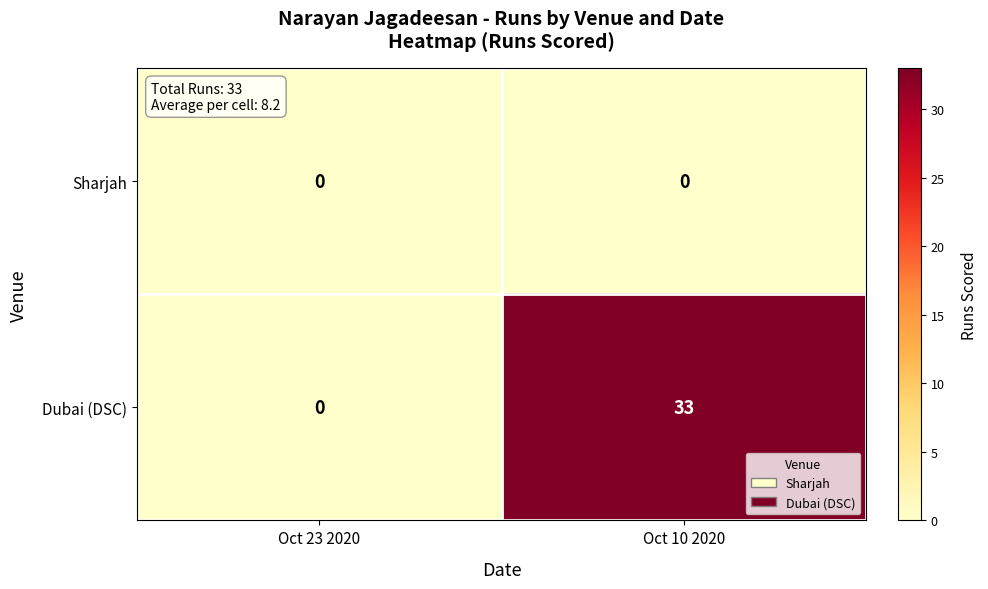

Which series has the largest range (max minus min)?

Dubai (DSC)